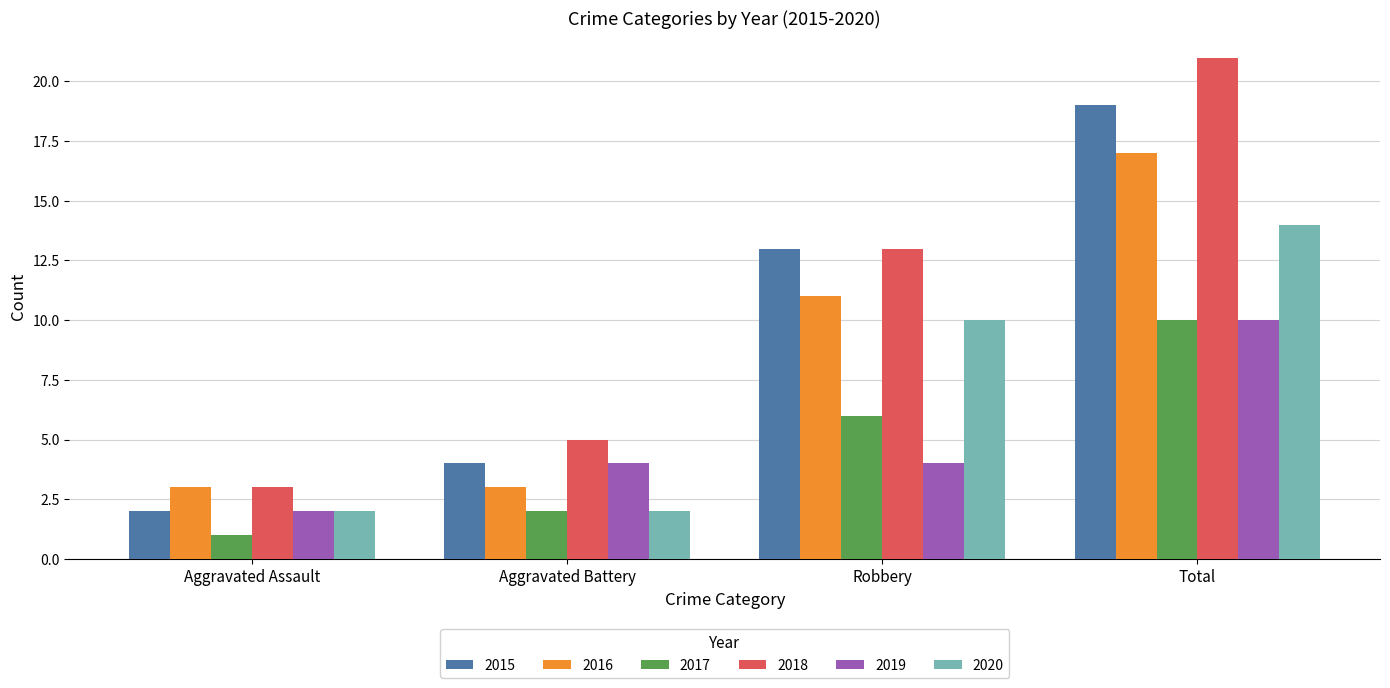

What position from the left is Aggravated Assault?

1